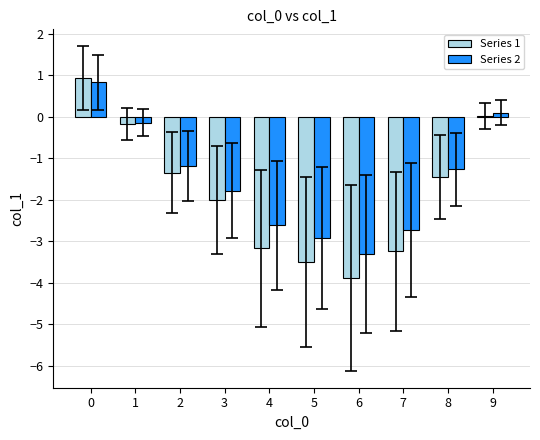

Between 8 and 9, which is larger?

9